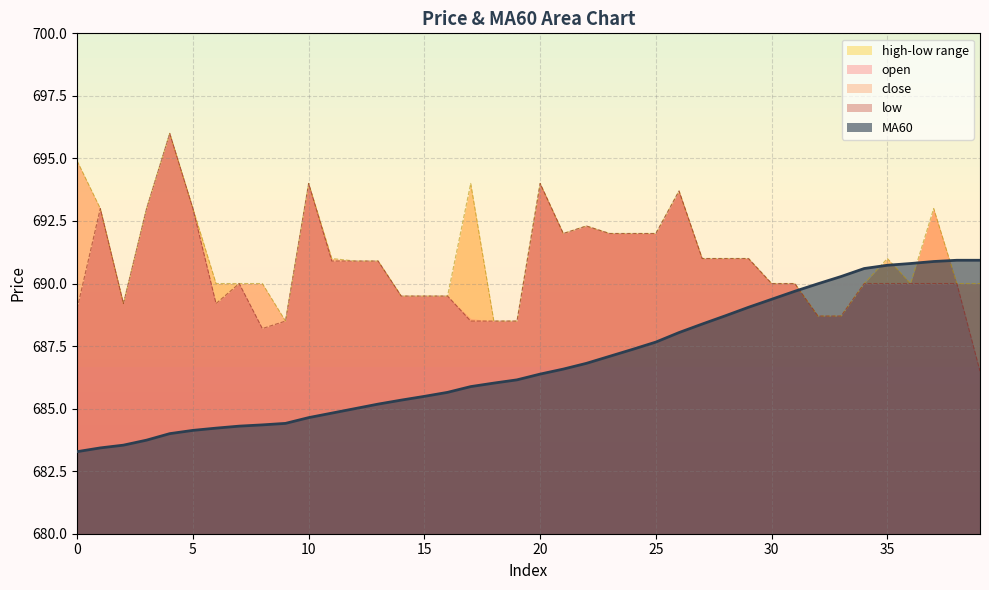

What is the lowest value of the MA60 series?

683.3